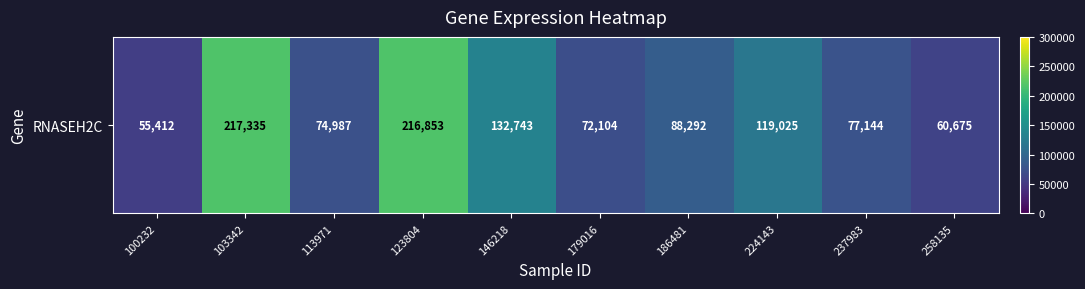

What is the maximum value shown in the chart?

217335